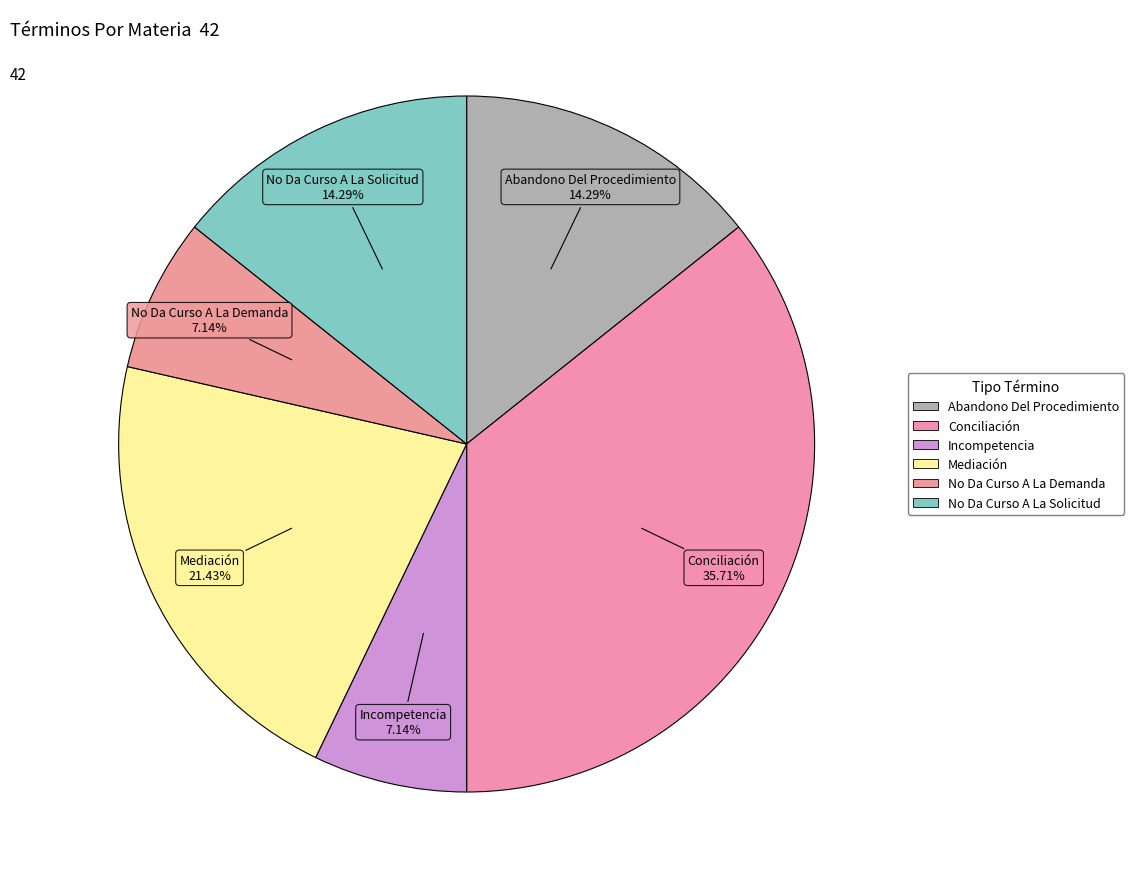

Rank the categories by value from lowest to highest.

Incompetencia, No Da Curso A La Demanda, Abandono Del Procedimiento, No Da Curso A La Solicitud, Mediación, Conciliación